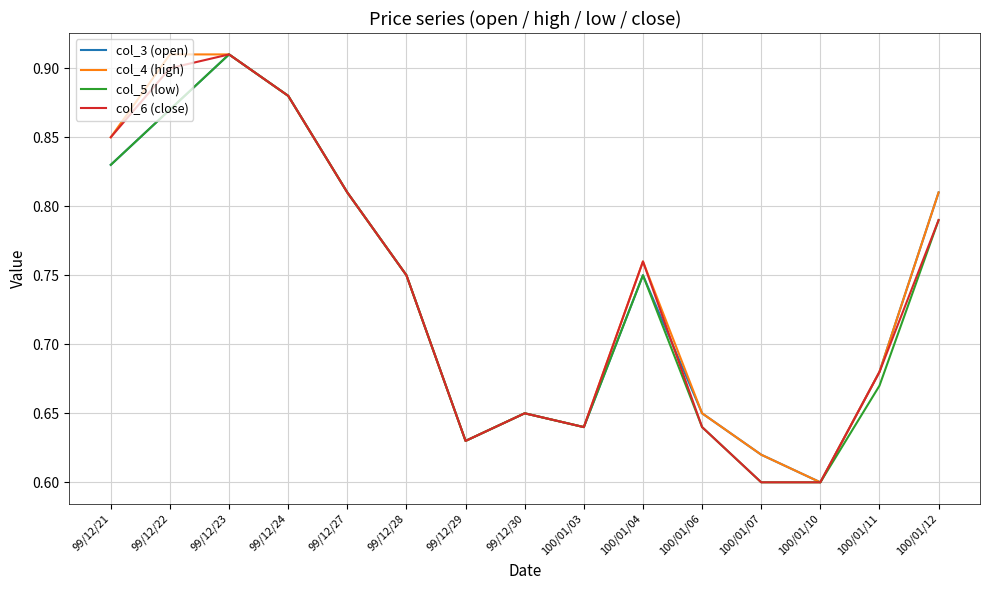

What position from the right is 100/01/06?

5